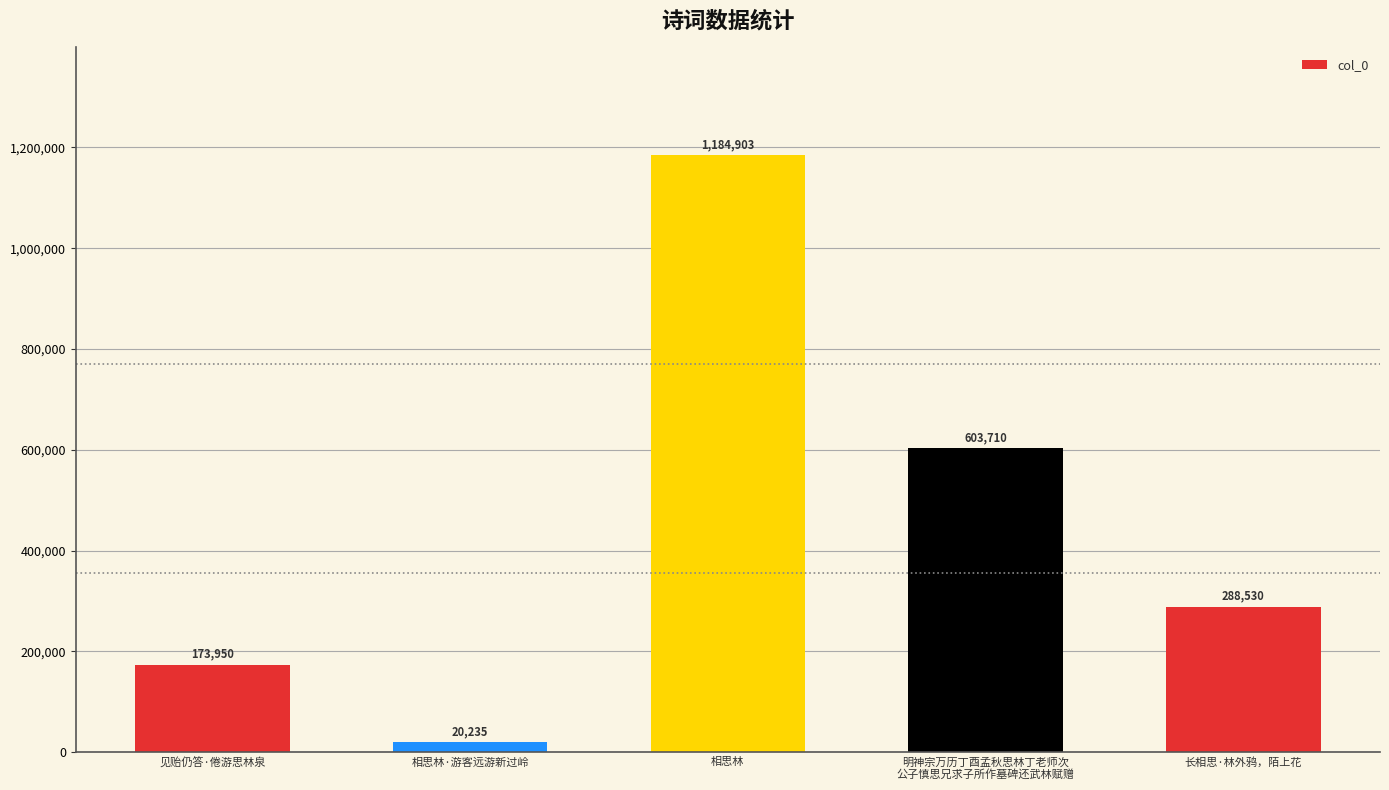

Which category has the lowest value across all series?

相思林·游客远游新过岭